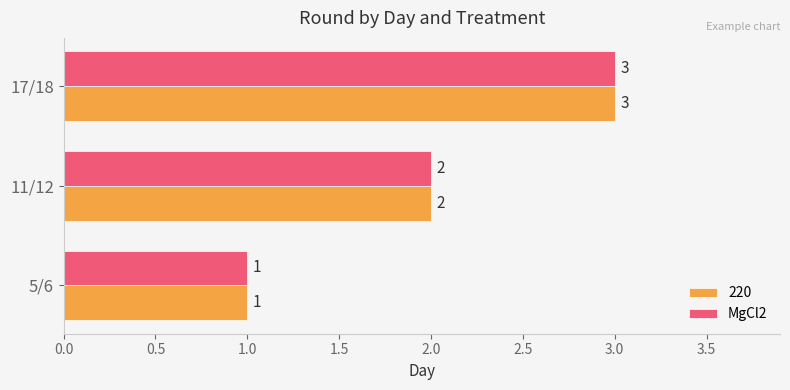

What is the sum of the 220 values at 17/18 and 5/6?

4